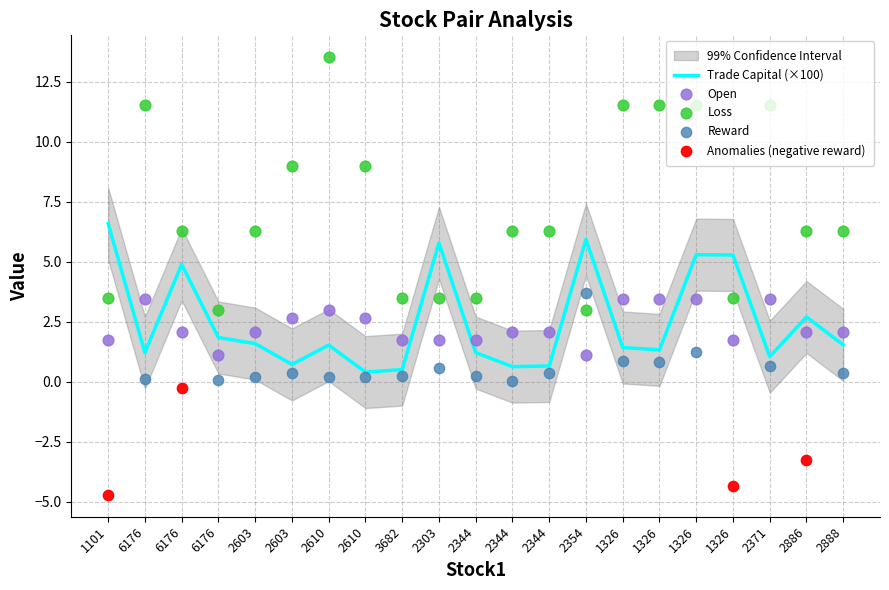

At which category is the sum across all series the highest?

1326